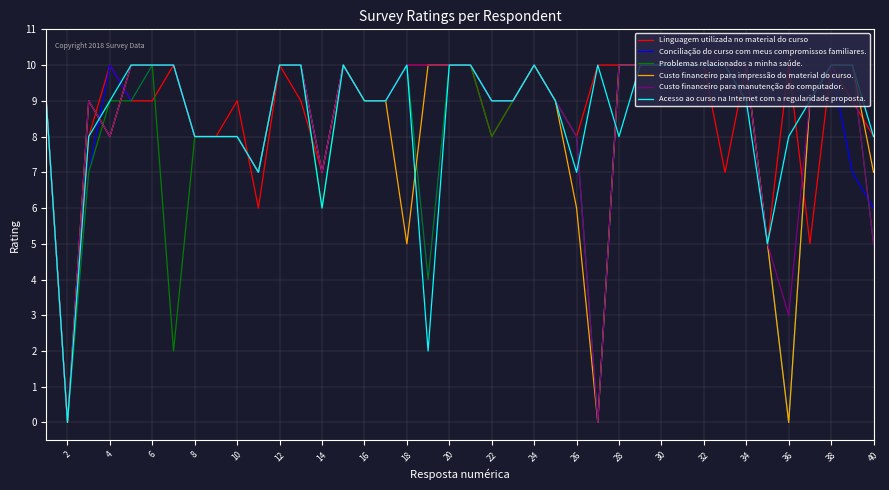

Which series has the largest total across all categories?

Linguagem utilizada no material do curso